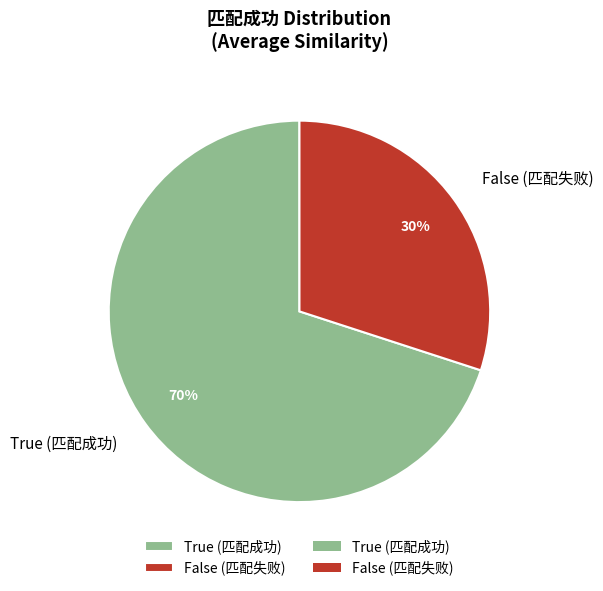

Is the sum of False (匹配失败) and True (匹配成功) greater than half?

Yes